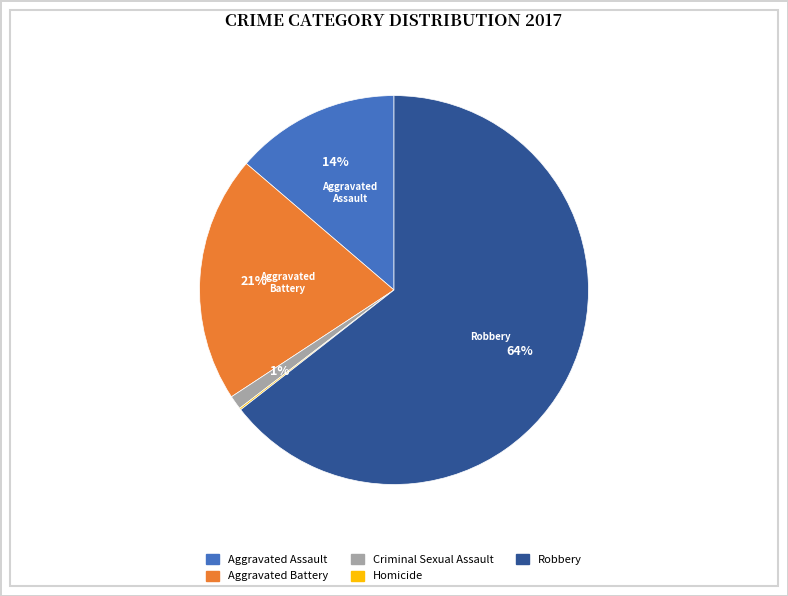

Which has a higher value, Aggravated Battery or Criminal Sexual Assault?

Aggravated Battery